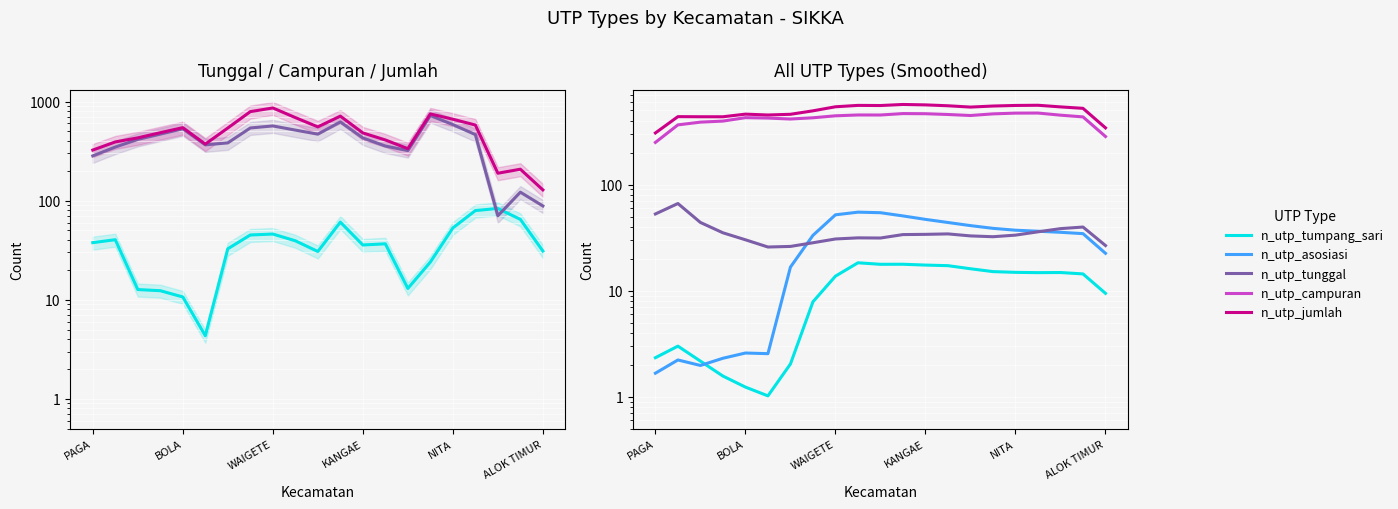

How many distinct data groups are displayed?

5